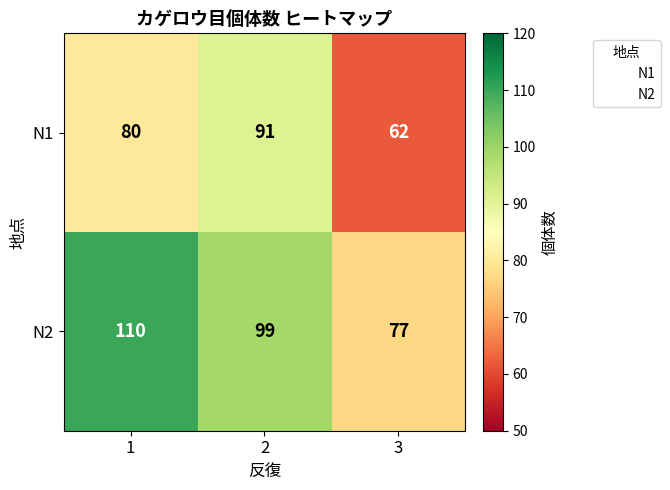

Which series changed the most between 1 and 3?

N2